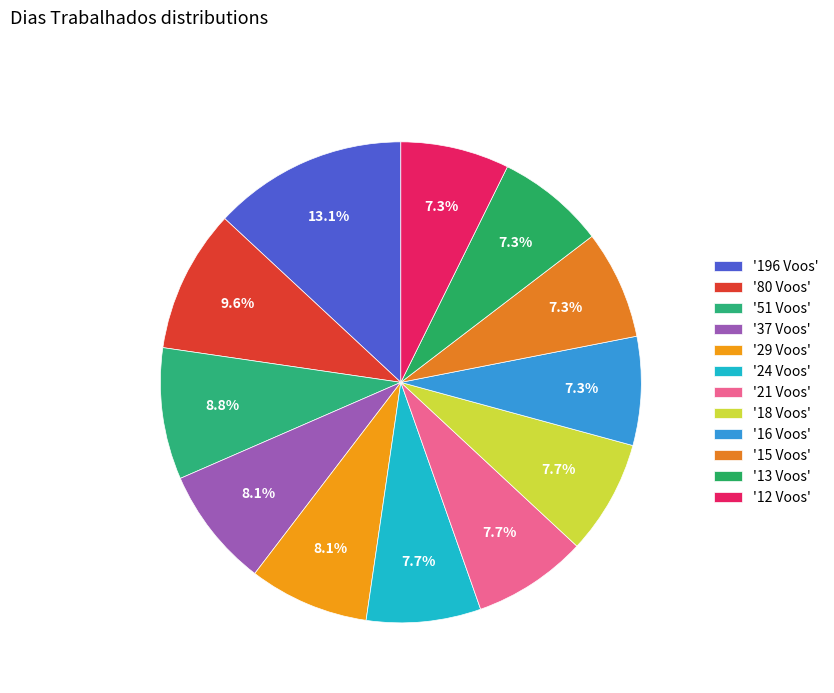

How many slices are in this pie chart?

12